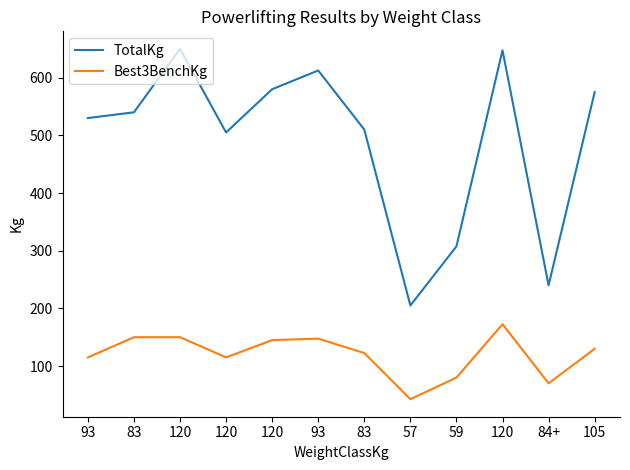

True or false: Best3BenchKg and TotalKg cross at least once.

False